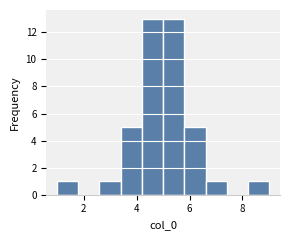

What is the height of the bar covering 1.0 to 1.8 on the x-axis? Neither the bar edges nor the heights are printed on the chart, so give them approximately, as read against the axes.

1